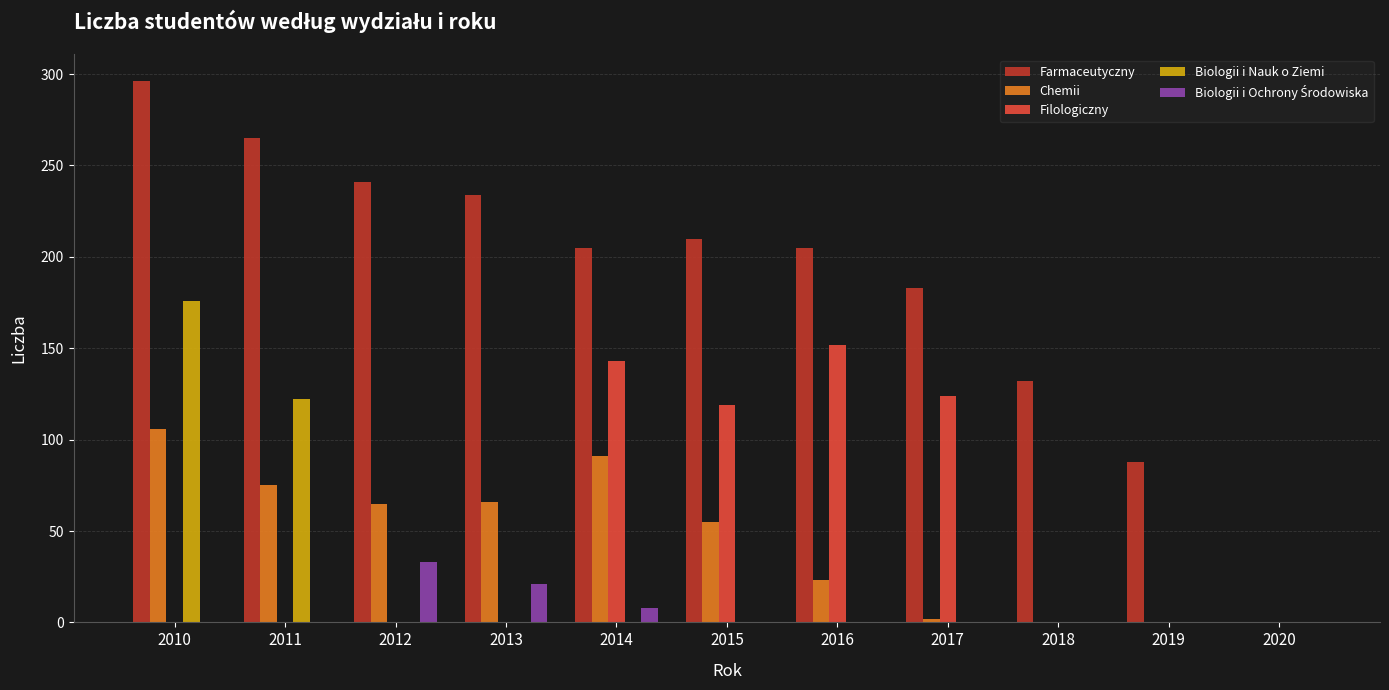

What is the greatest value displayed?

296